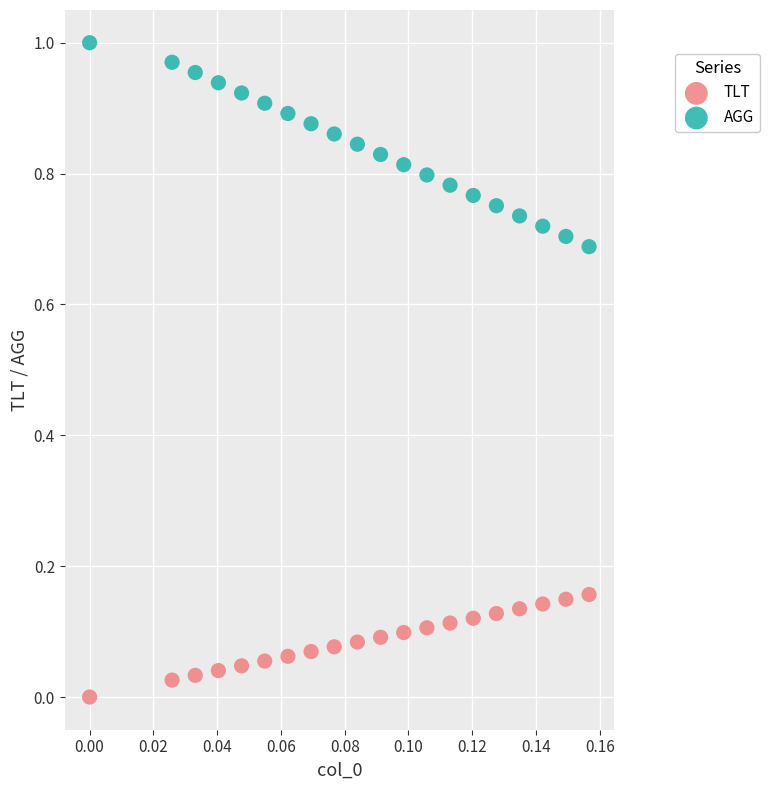

Which series contains the lowest Y value?

TLT